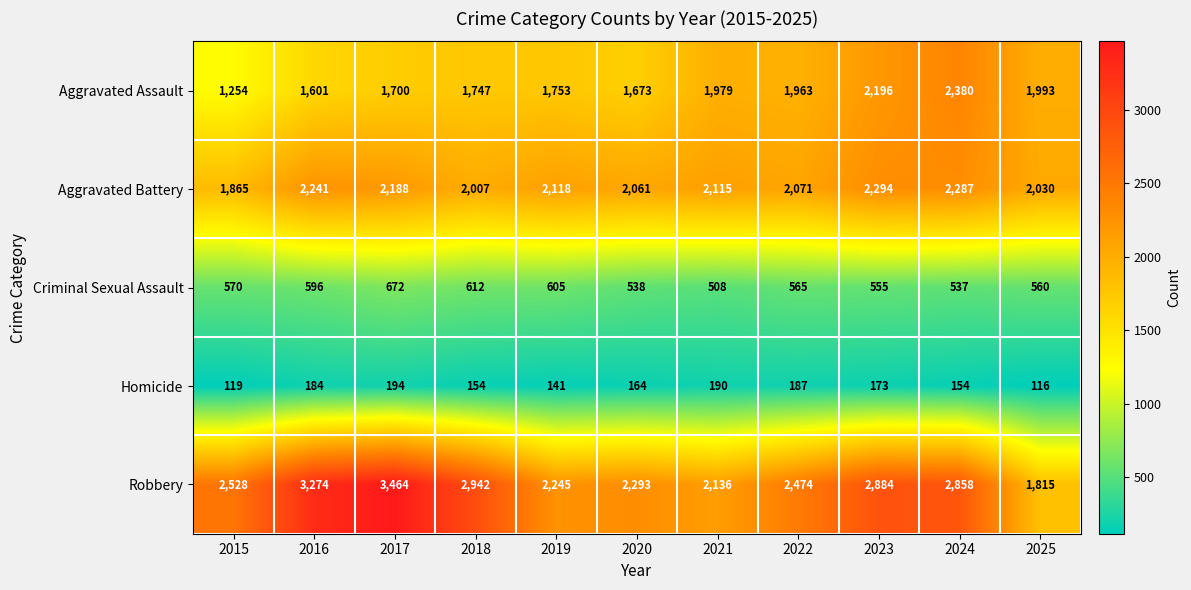

True or false: Homicide has a value of 164 at 2020.

True